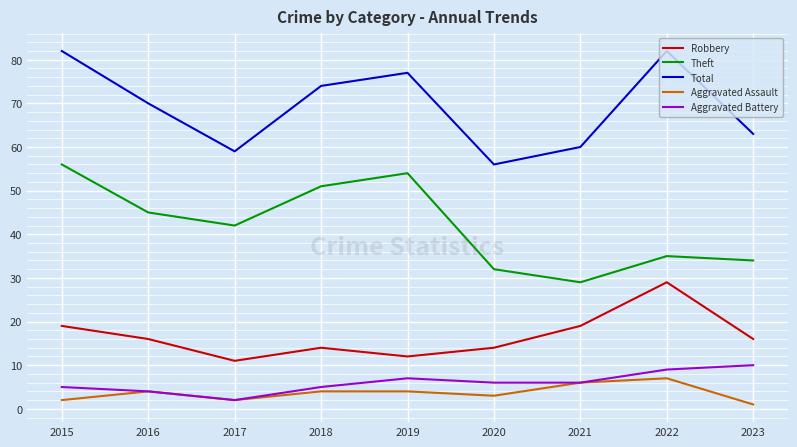

True or false: Aggravated Battery and Total intersect in this chart.

False